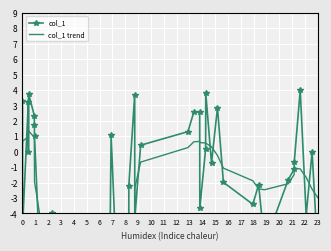

How many data points does each series have?

40